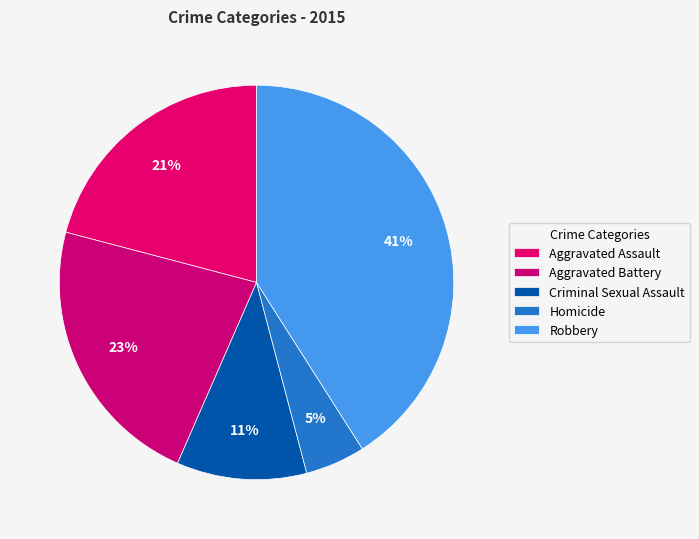

Rank the categories by value from highest to lowest.

Robbery, Aggravated Battery, Aggravated Assault, Criminal Sexual Assault, Homicide